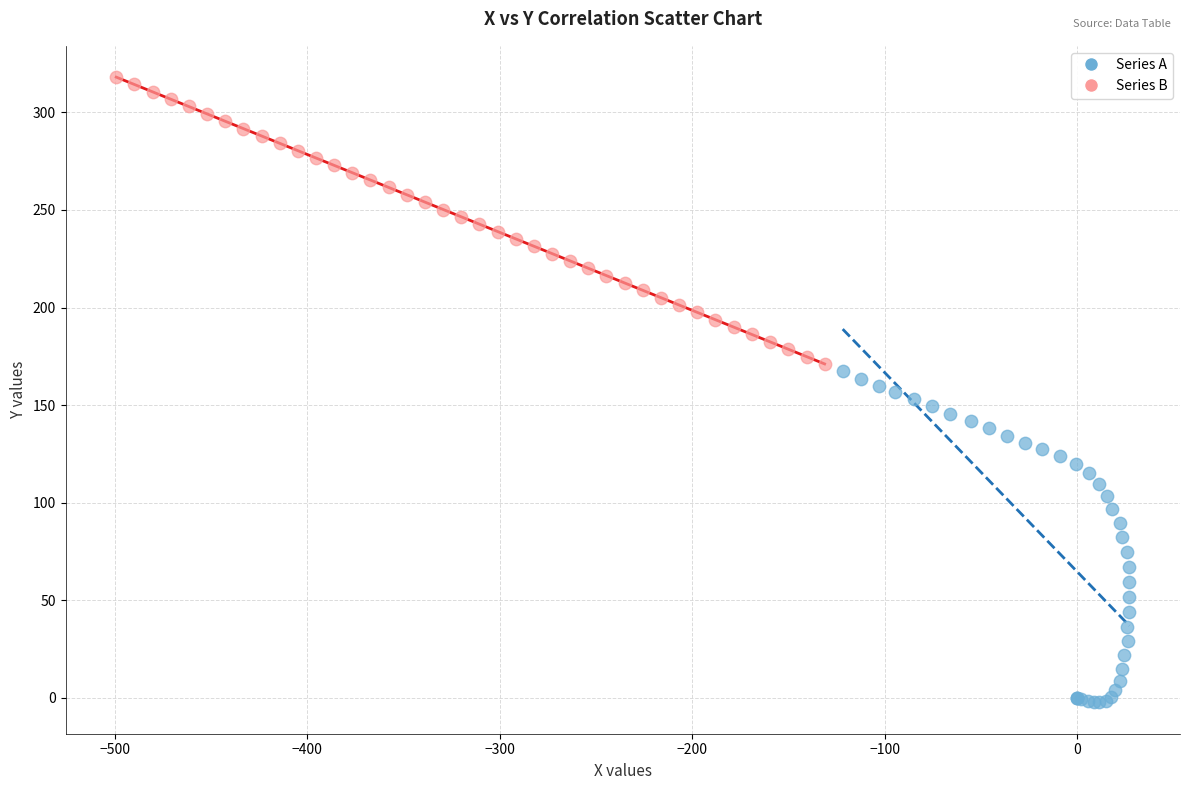

Which series reaches the minimum Y coordinate?

Series A